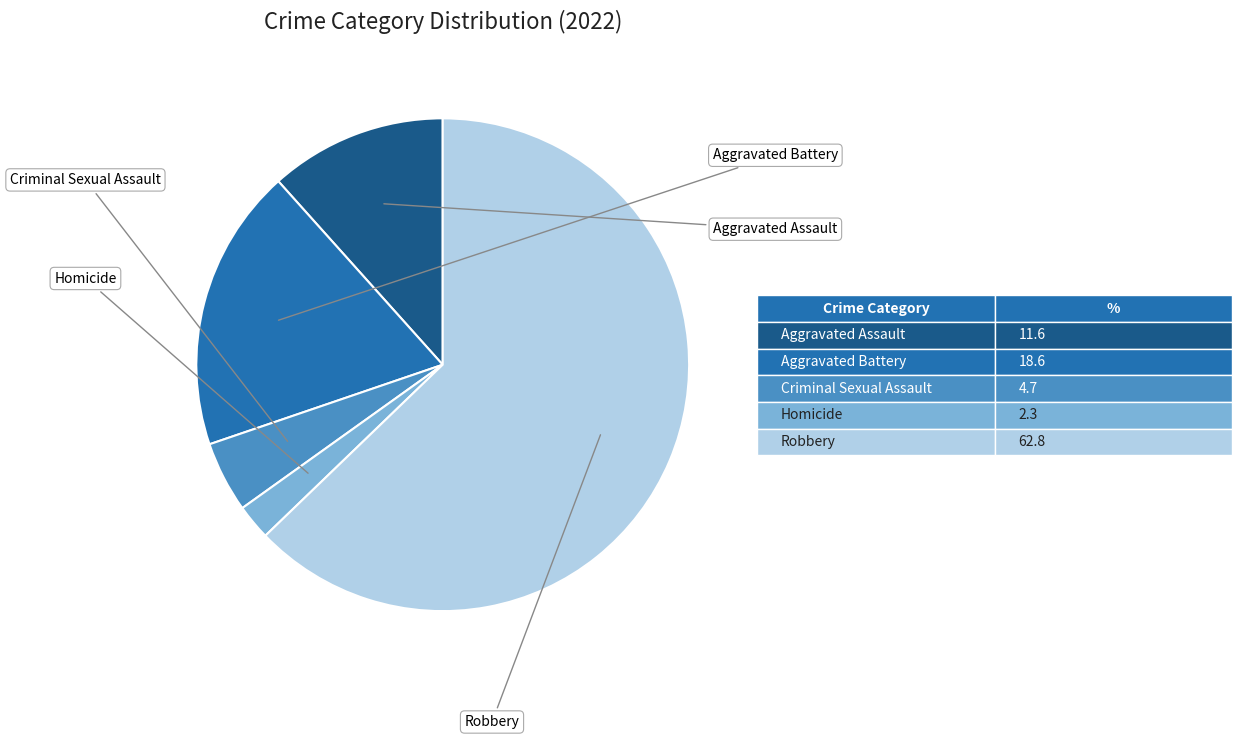

Count the number of slices in the pie.

5